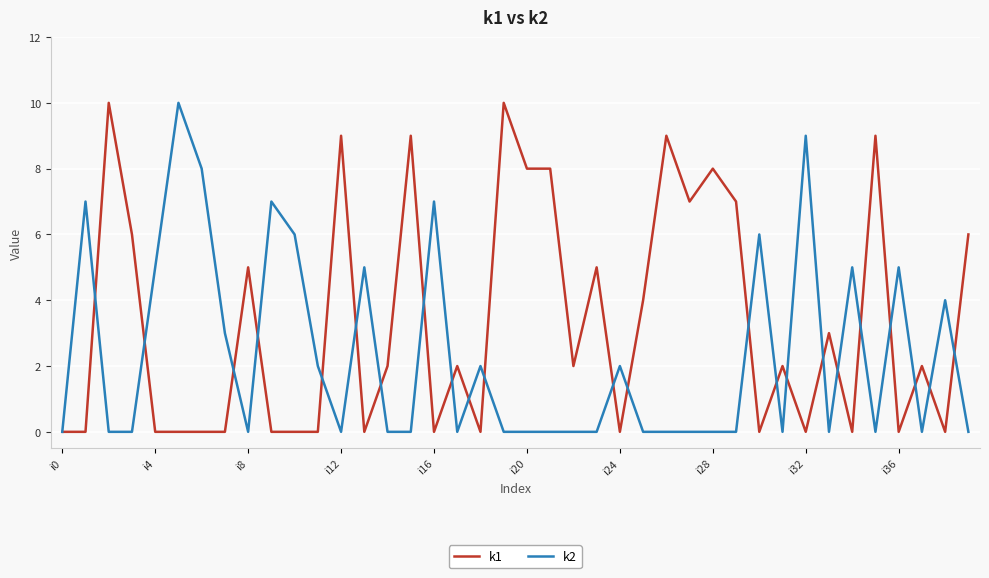

Which series has the largest total across all categories?

k1